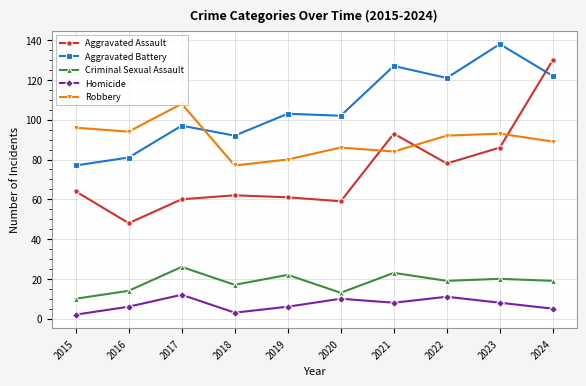

How many lines are shown in the chart?

5